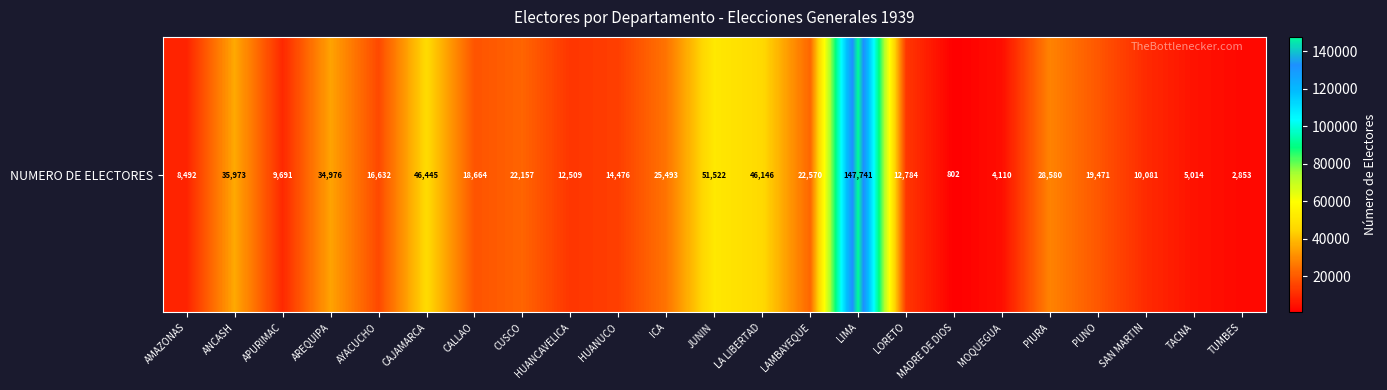

What is the difference between the maximum and minimum values?

146939